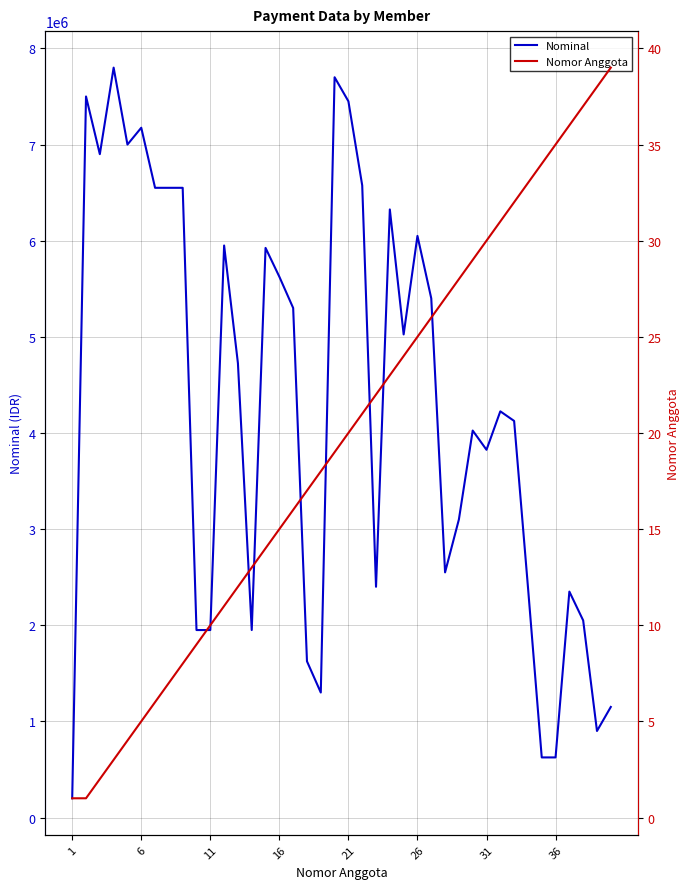

How many lines are shown in the chart?

2